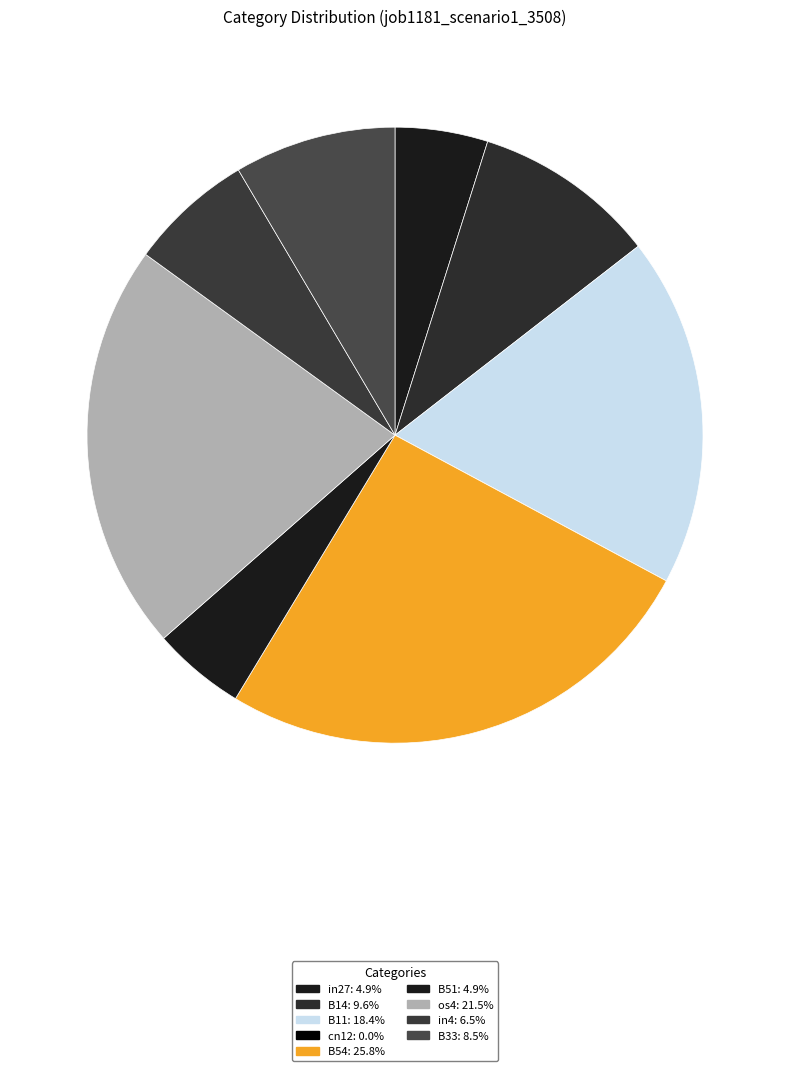

What is the total percentage of in27 and os4?

26.3%